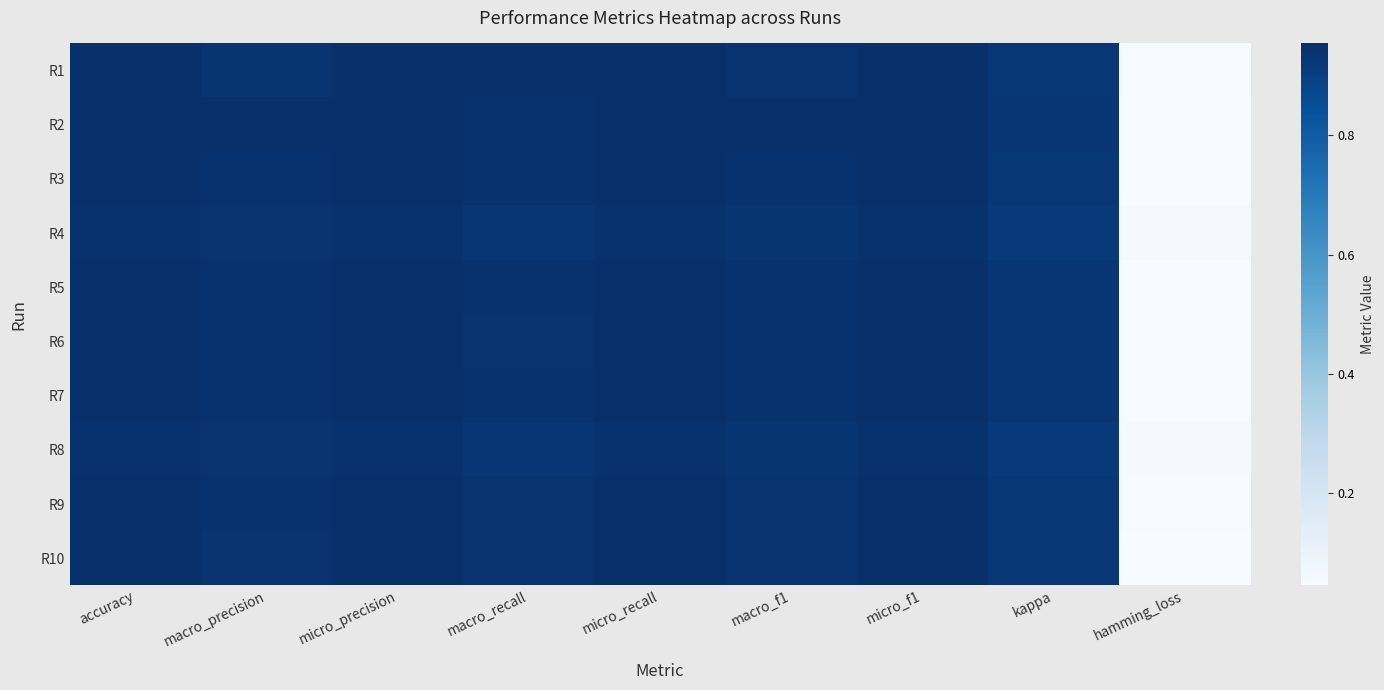

Reading left to right, what are all the values shown in this chart?

R1: accuracy=0.9	macro_precision=0.9	micro_precision=0.9	macro_recall=0.9	micro_recall=0.9	macro_f1=0.9	micro_f1=0.9	kappa=0.9	hamming_loss=0.1
R2: accuracy=1.0	macro_precision=0.9	micro_precision=1.0	macro_recall=0.9	micro_recall=1.0	macro_f1=0.9	micro_f1=1.0	kappa=0.9	hamming_loss=0.0
R3: accuracy=1.0	macro_precision=0.9	micro_precision=1.0	macro_recall=0.9	micro_recall=1.0	macro_f1=0.9	micro_f1=1.0	kappa=0.9	hamming_loss=0.0
R4: accuracy=0.9	macro_precision=0.9	micro_precision=0.9	macro_recall=0.9	micro_recall=0.9	macro_f1=0.9	micro_f1=0.9	kappa=0.9	hamming_loss=0.1
R5: accuracy=1.0	macro_precision=0.9	micro_precision=1.0	macro_recall=0.9	micro_recall=1.0	macro_f1=0.9	micro_f1=1.0	kappa=0.9	hamming_loss=0.0
R6: accuracy=1.0	macro_precision=0.9	micro_precision=1.0	macro_recall=0.9	micro_recall=1.0	macro_f1=0.9	micro_f1=1.0	kappa=0.9	hamming_loss=0.0
R7: accuracy=1.0	macro_precision=0.9	micro_precision=1.0	macro_recall=0.9	micro_recall=1.0	macro_f1=0.9	micro_f1=1.0	kappa=0.9	hamming_loss=0.0
R8: accuracy=0.9	macro_precision=0.9	micro_precision=0.9	macro_recall=0.9	micro_recall=0.9	macro_f1=0.9	micro_f1=0.9	kappa=0.9	hamming_loss=0.1
R9: accuracy=0.9	macro_precision=0.9	micro_precision=0.9	macro_recall=0.9	micro_recall=0.9	macro_f1=0.9	micro_f1=0.9	kappa=0.9	hamming_loss=0.1
R10: accuracy=1.0	macro_precision=0.9	micro_precision=1.0	macro_recall=0.9	micro_recall=1.0	macro_f1=0.9	micro_f1=1.0	kappa=0.9	hamming_loss=0.0